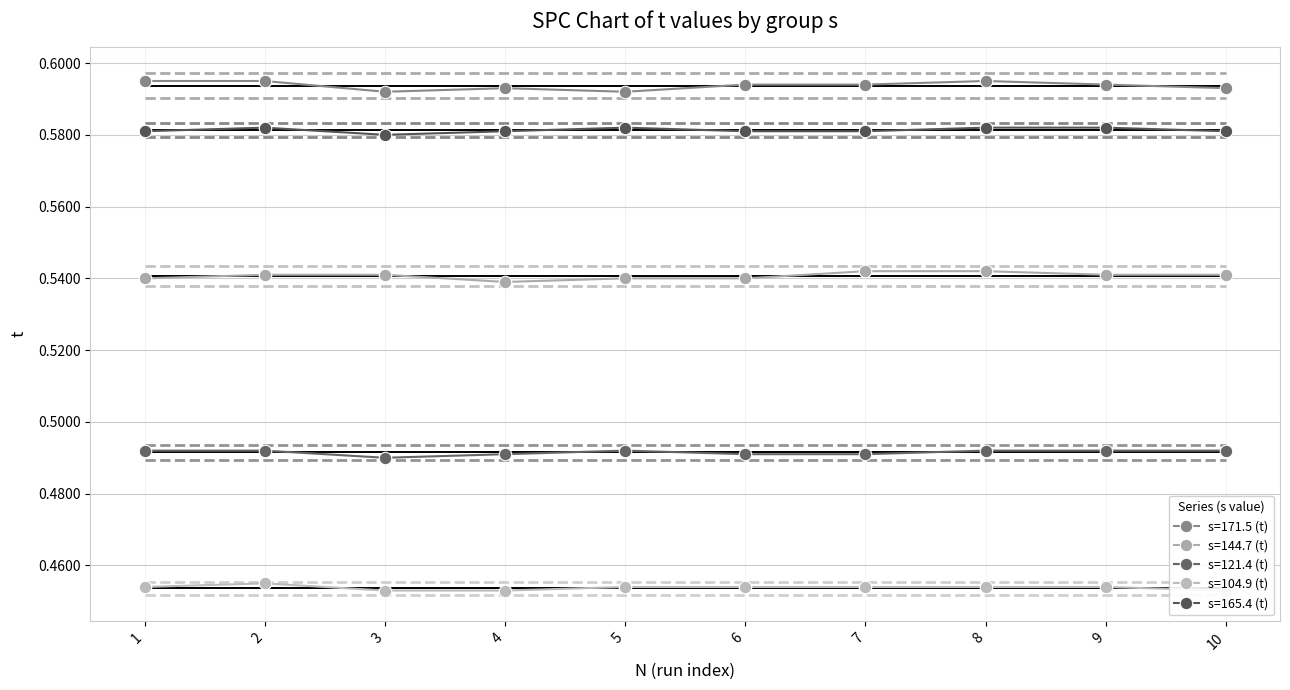

Rank the categories by s=104.9 (t) value from highest to lowest.

2, 1, 5, 6, 7, 8, 9, 3, 4, 10